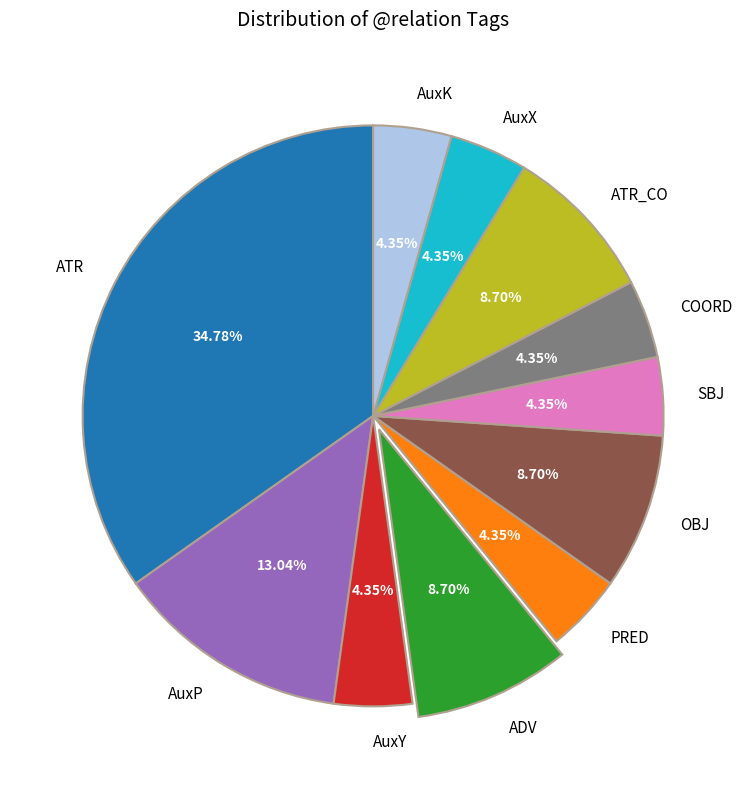

What portion of the pie excludes OBJ?

91.3%